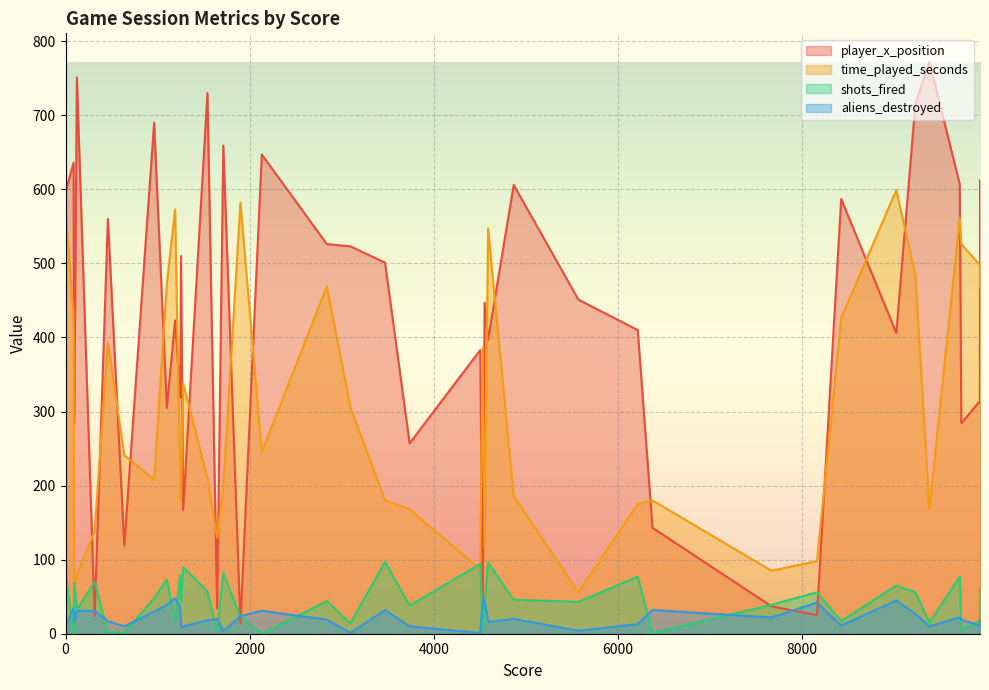

At which category is the sum across all series the highest?

9227